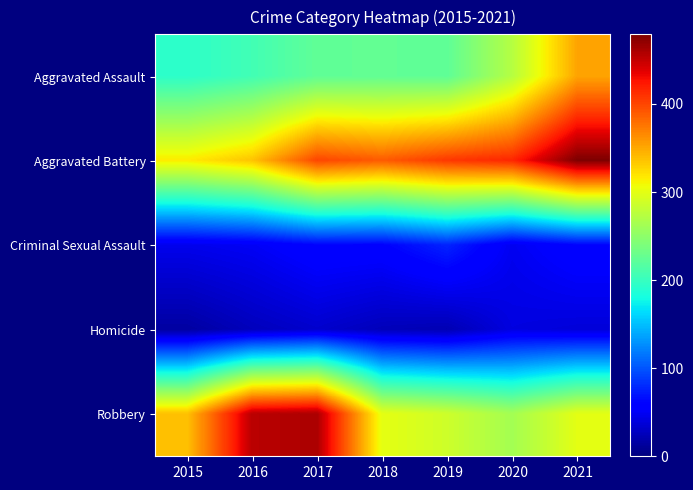

Reading right to left, what are all the values shown in this chart?

Aggravated Assault: 2021=352	2020=273	2019=223	2018=225	2017=224	2016=206	2015=194
Aggravated Battery: 2021=479	2020=416	2019=407	2018=389	2017=400	2016=336	2015=316
Criminal Sexual Assault: 2021=61	2020=48	2019=77	2018=60	2017=61	2016=50	2015=46
Homicide: 2021=38	2020=41	2019=22	2018=25	2017=33	2016=26	2015=15
Robbery: 2021=300	2020=263	2019=287	2018=301	2017=460	2016=454	2015=337